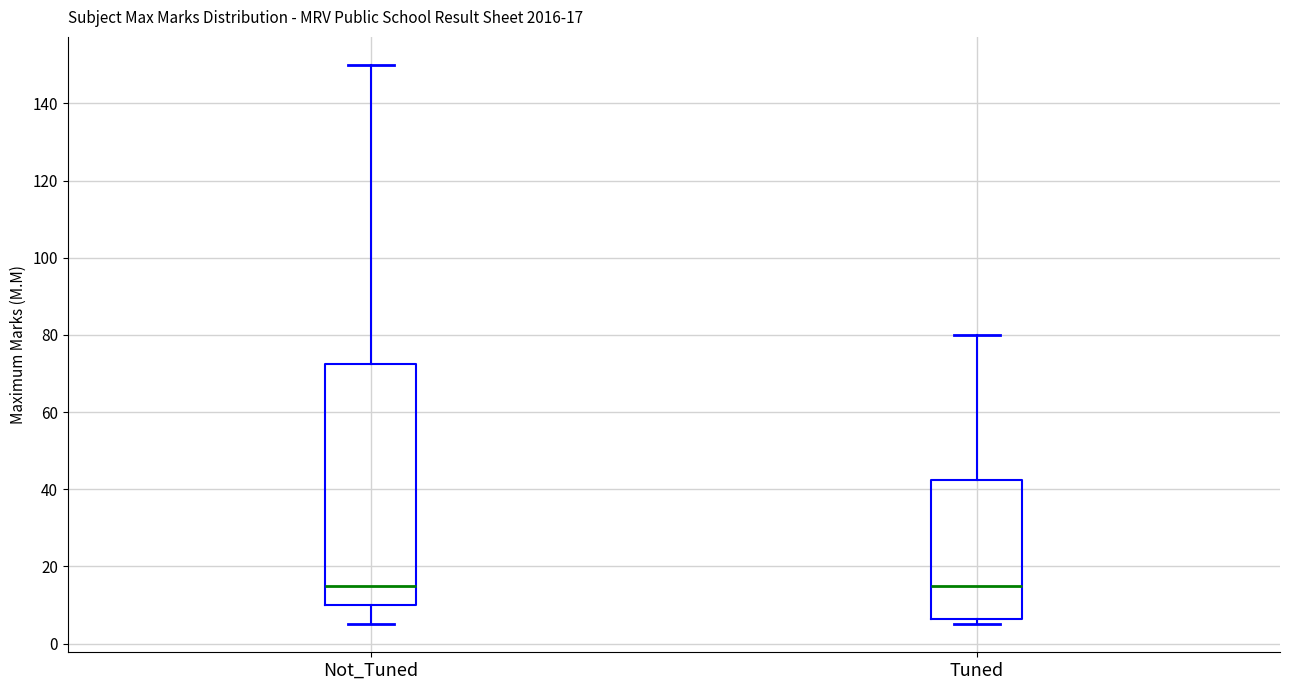

Comparing the boxes themselves (not the whiskers), which one is the tallest?

Not_Tuned